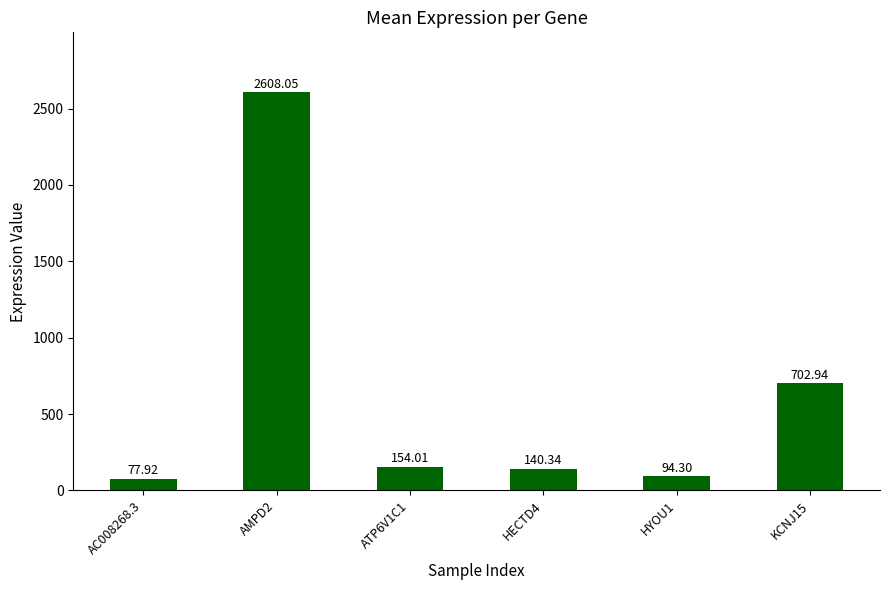

How many bars are there in total?

6